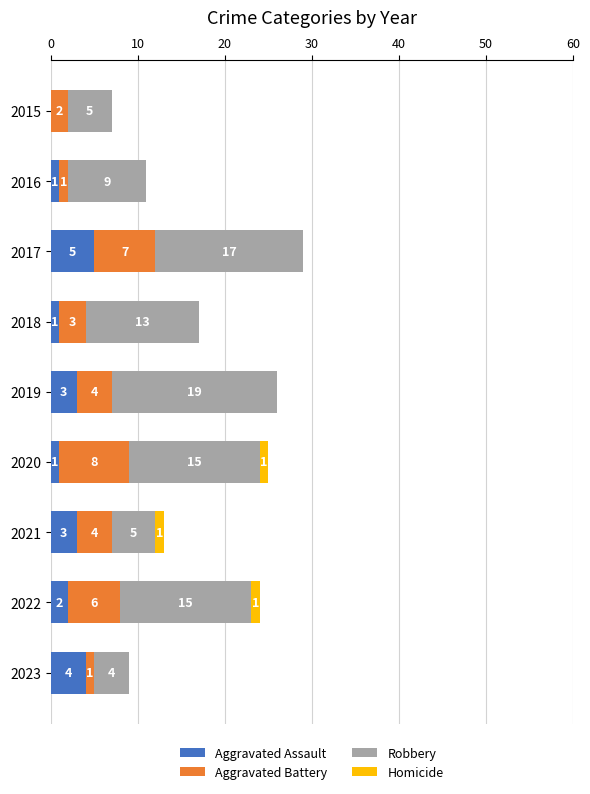

Which category has the highest value in the Aggravated Assault series?

2017